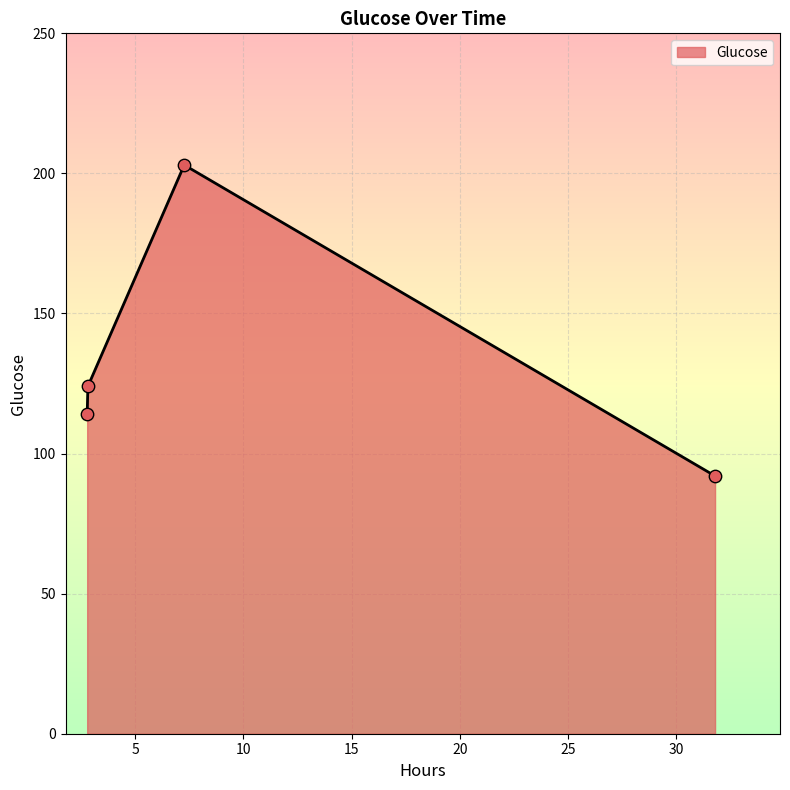

What is the minimum value shown in the chart?

92